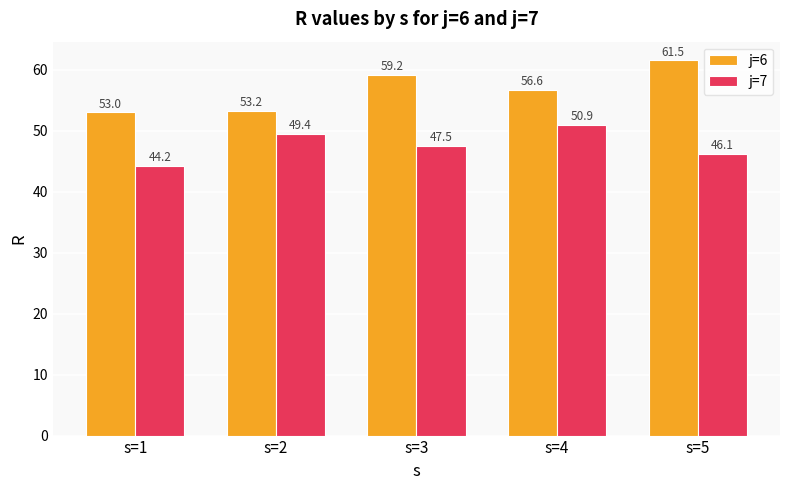

What is the total value across all series at s=4?

107.5